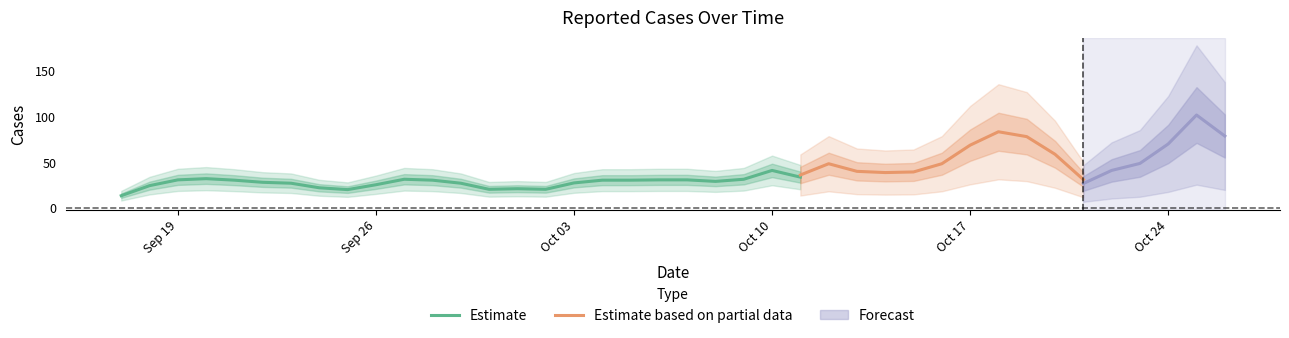

What position from the right is 2022-09-28?

29